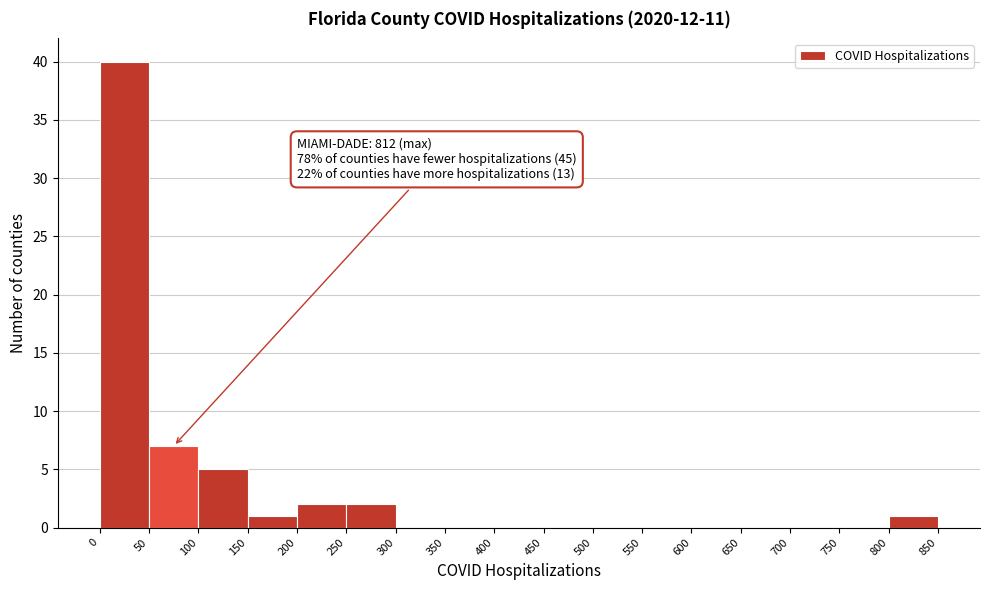

Over which range of the x-axis is the bar tallest?

0 to 50